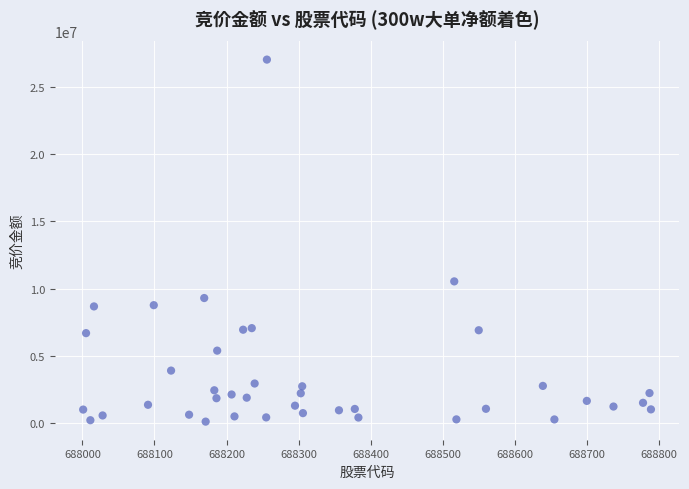

What Y value in the scatter plot is closest to 13568187?

10541364